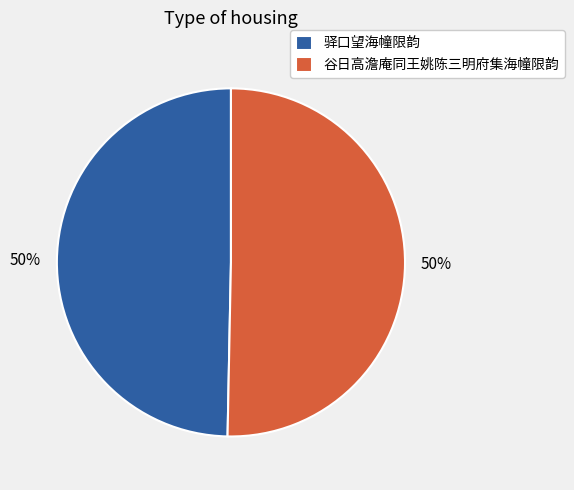

Is it true that 驿口望海幢限韵 is 44% of the pie?

False